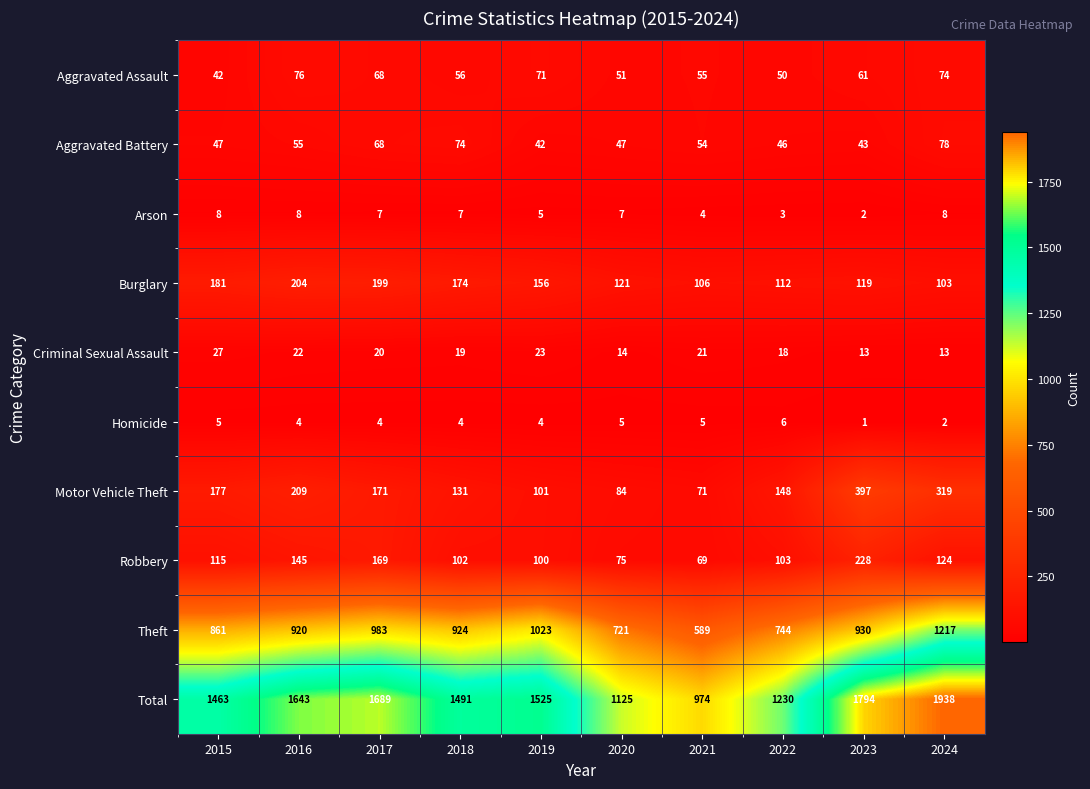

What is the total value across all series at 2016?

3286